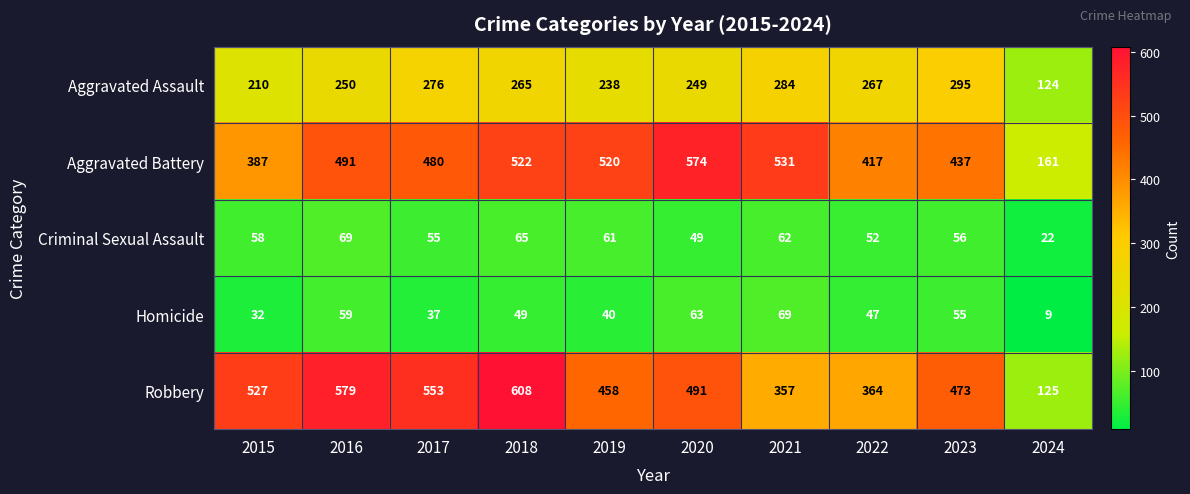

Which series has the largest total across all categories?

Robbery